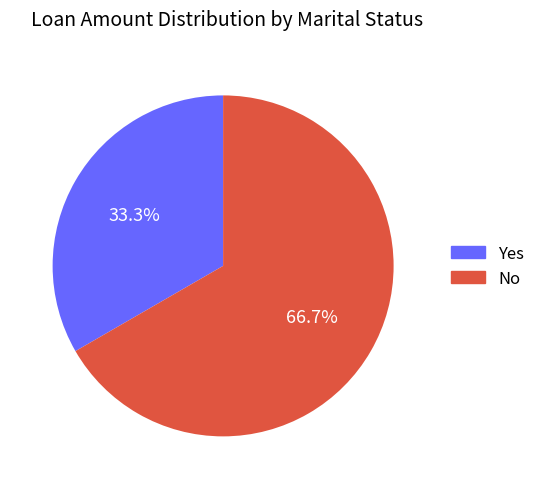

Rank the categories by value from highest to lowest.

No, Yes